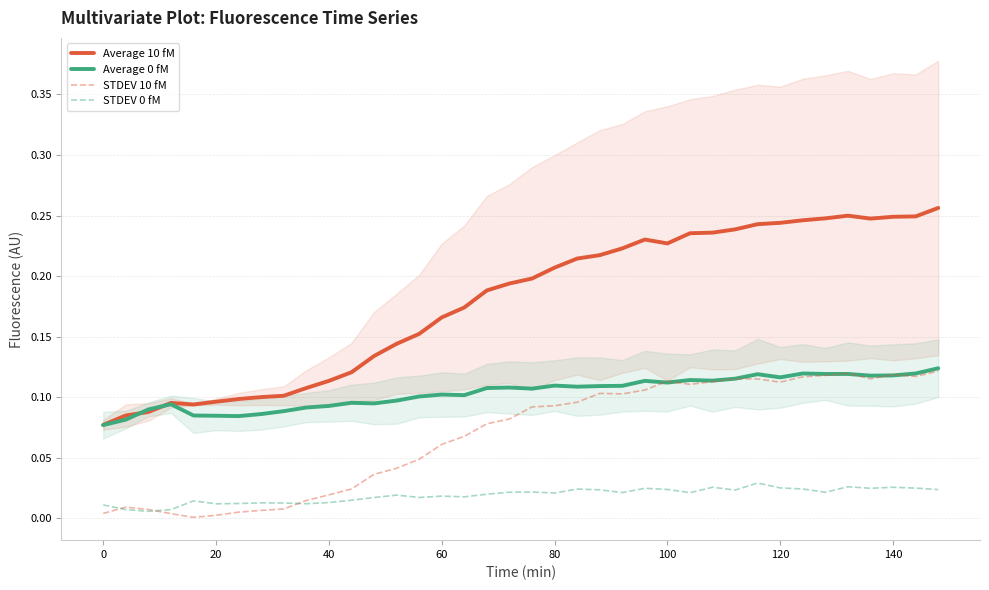

How many lines are shown in the chart?

4